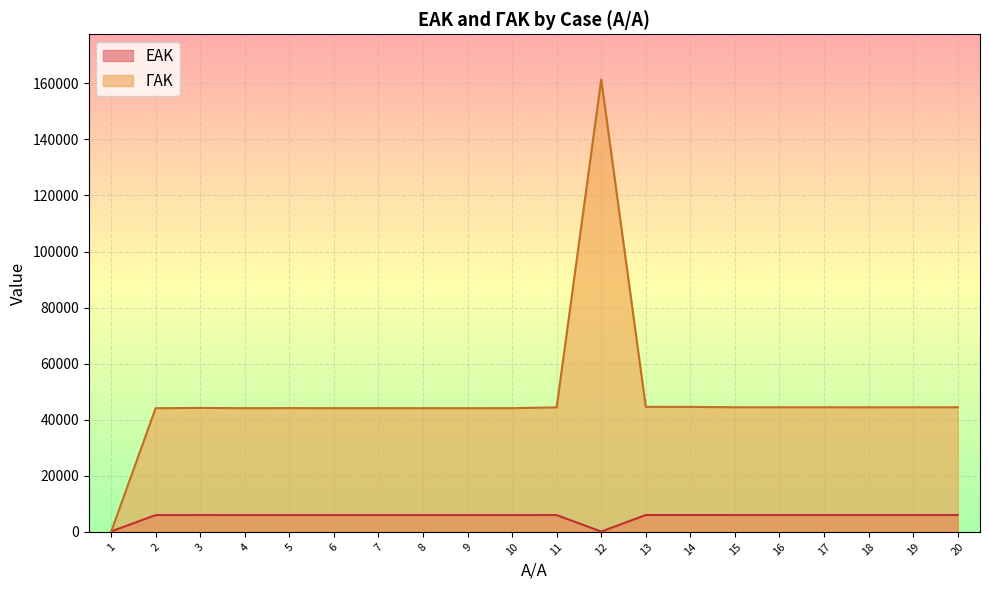

Rank the categories by ΓΑΚ value from lowest to highest.

1, 2, 9, 8, 10, 4, 6, 7, 5, 3, 11, 18, 17, 19, 16, 20, 15, 14, 13, 12